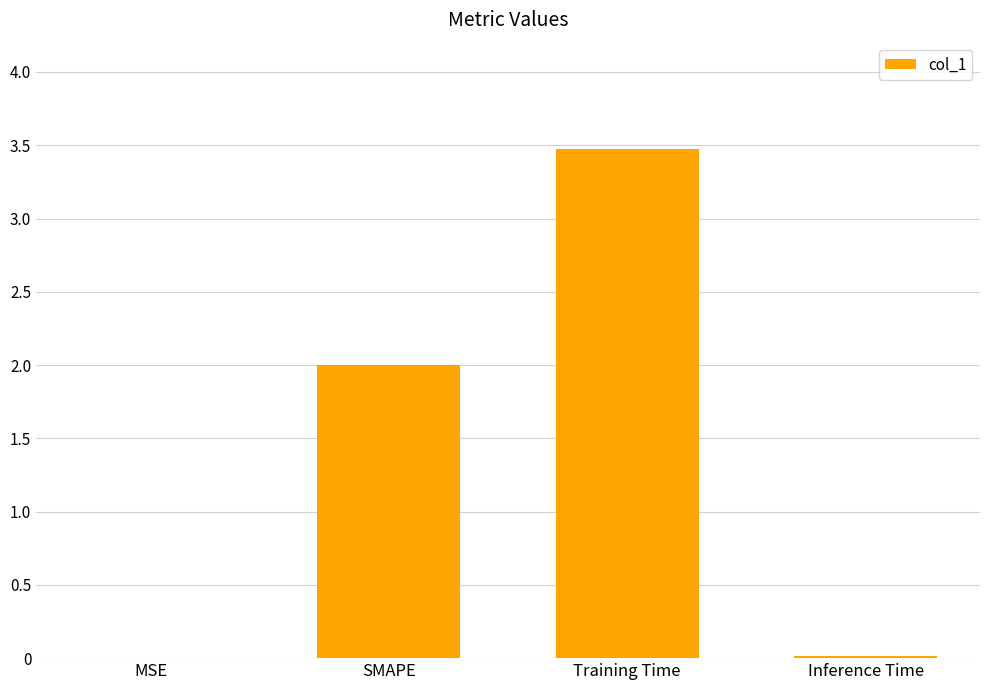

What is the difference between the values at SMAPE and Training Time?

1.5